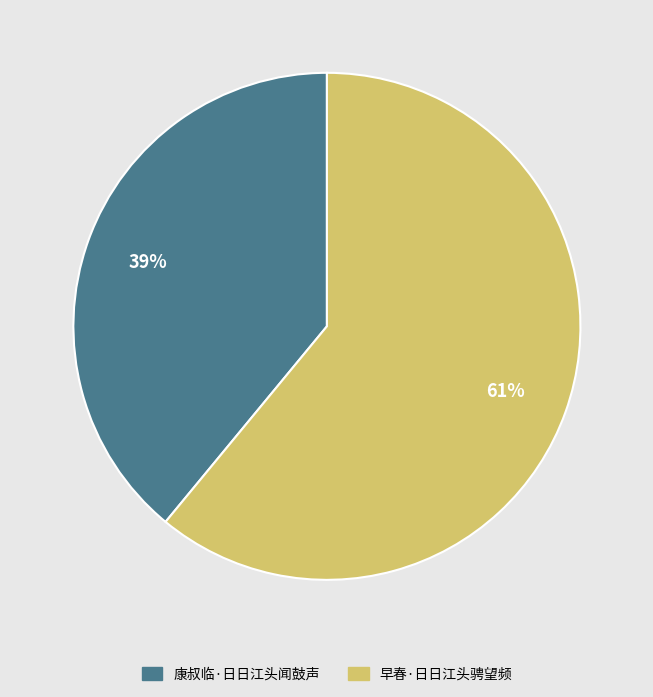

What percentage is the 康叔临·日日江头闻鼓声 slice, to the nearest percent?

39%